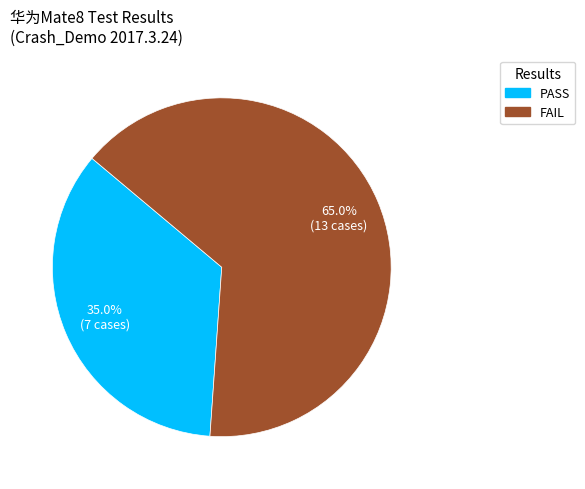

What is the total percentage of PASS and FAIL?

100.0%